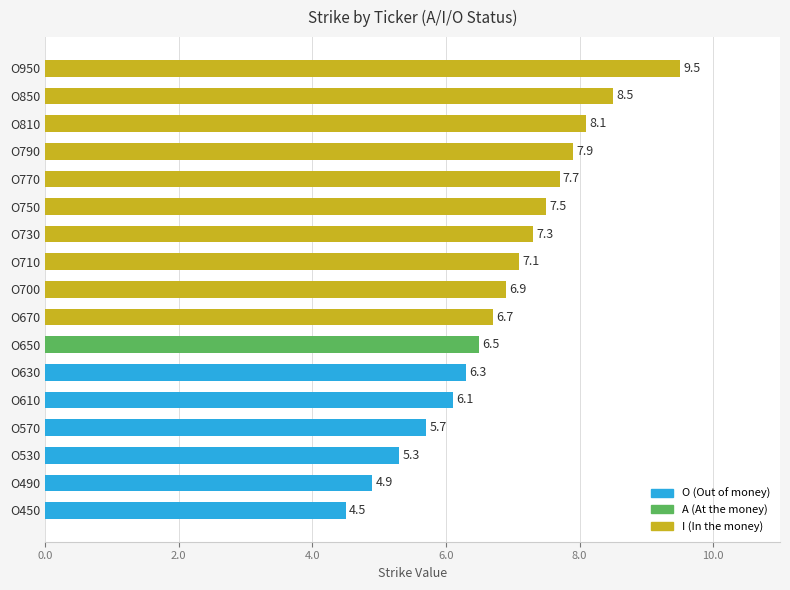

At which category does the chart reach its minimum across all series?

O450